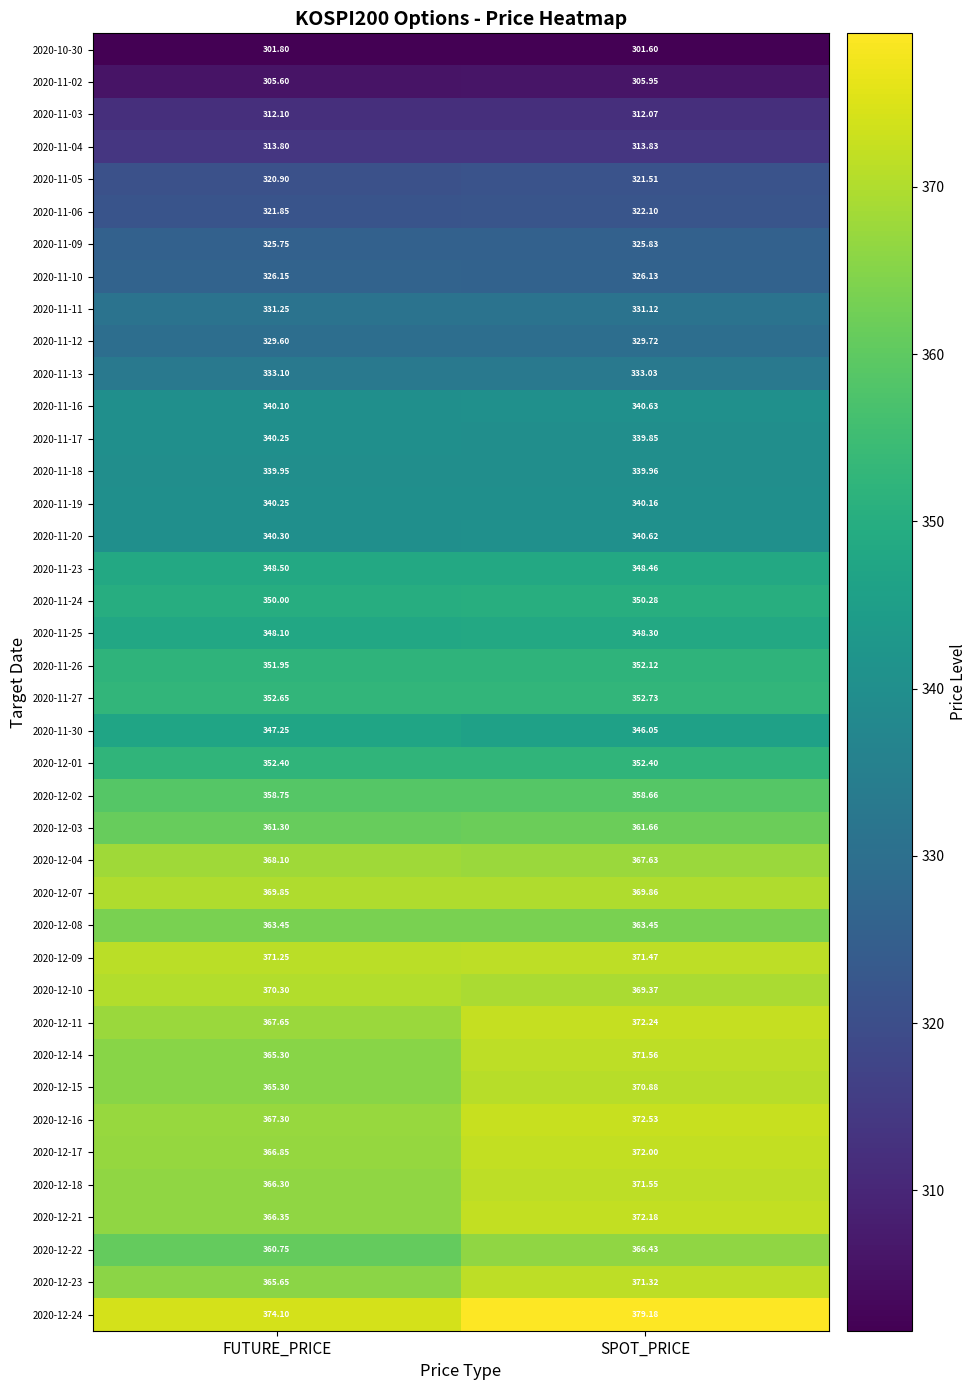

At which category is the sum across all series the highest?

SPOT_PRICE